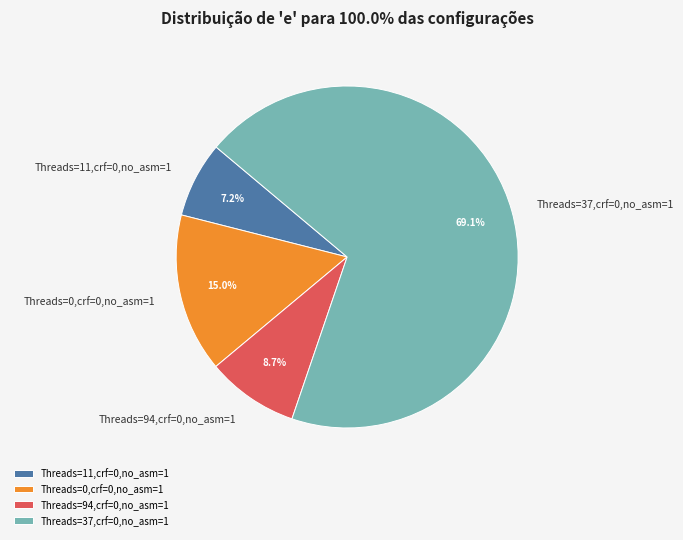

Does Threads=0,crf=0,no_asm=1 account for over 50% of the chart?

No